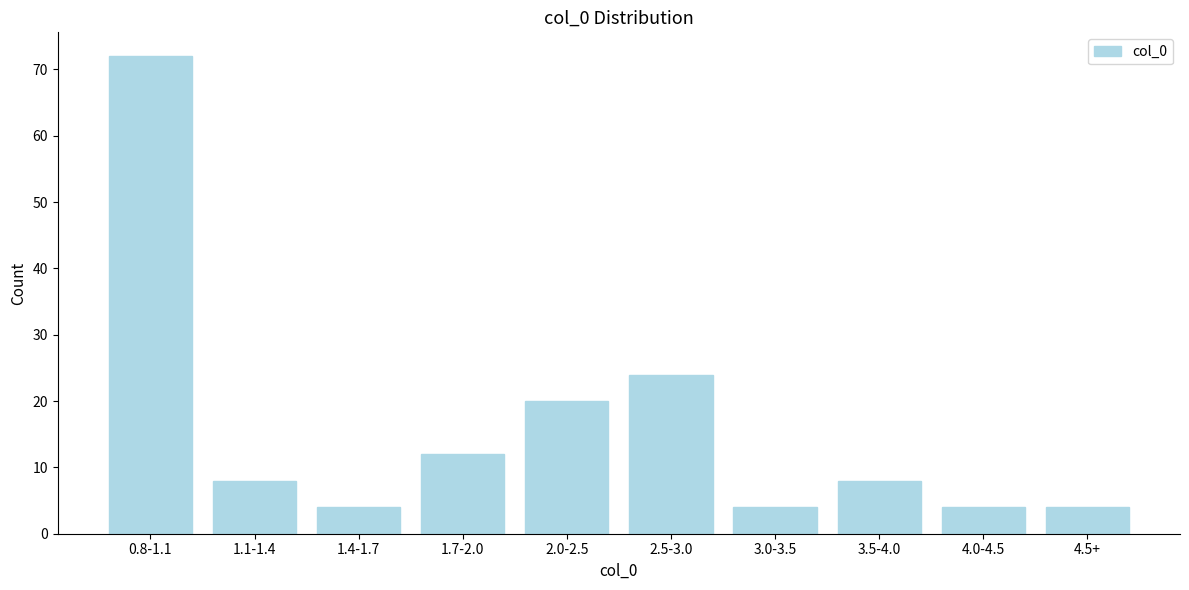

Reading left to right, transcribe all the data shown in this chart.

0.8-1.1=72	1.1-1.4=8	1.4-1.7=4	1.7-2.0=12	2.0-2.5=20	2.5-3.0=24	3.0-3.5=4	3.5-4.0=8	4.0-4.5=4	4.5+=4